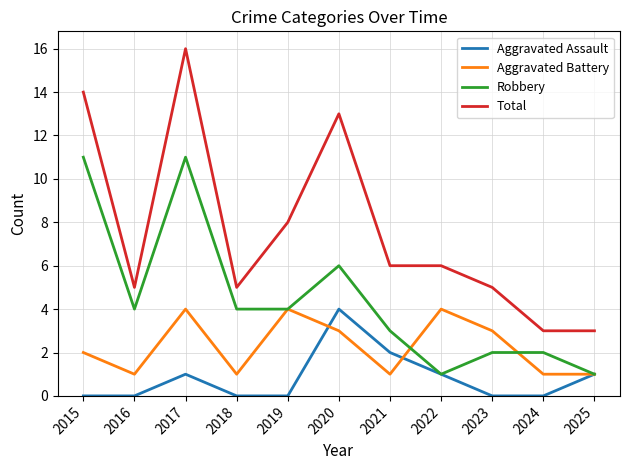

Which series has the widest spread of values?

Total